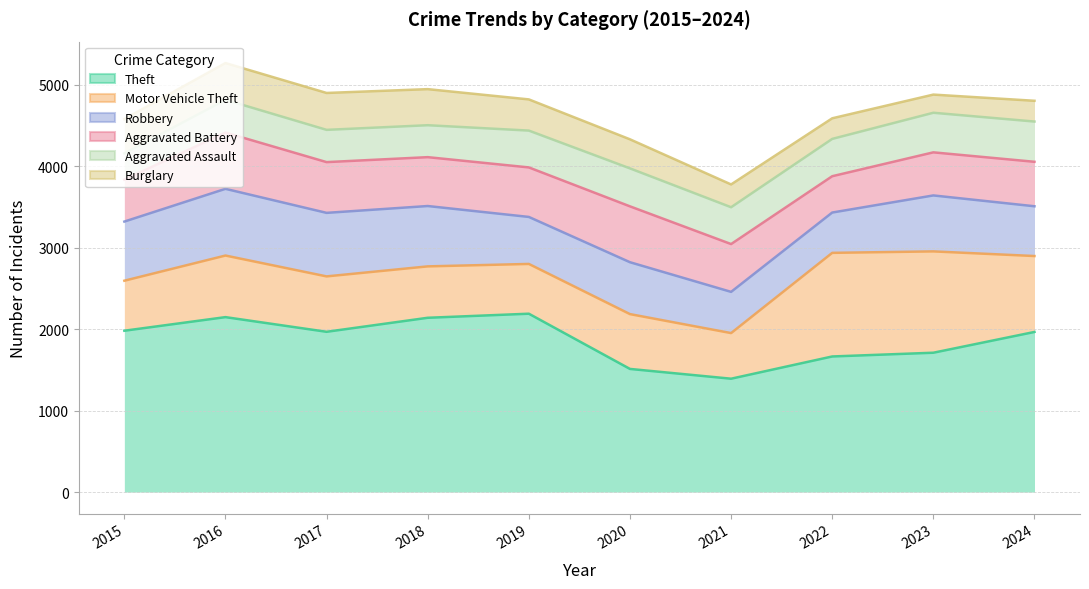

True or false: Motor Vehicle Theft has more than 1 interior local peaks.

True